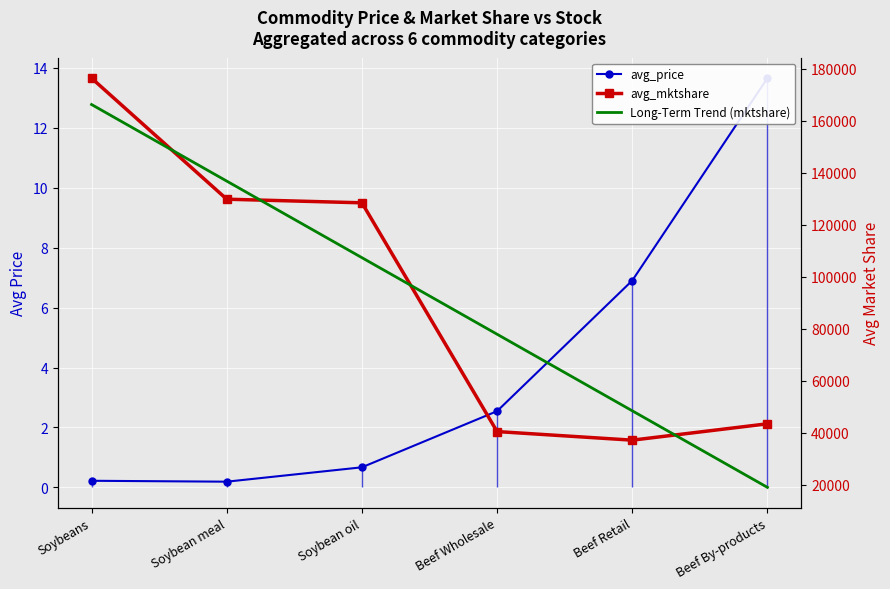

What are all the series names shown in the legend?

avg_price, avg_mktshare, Long-Term Trend (mktshare)